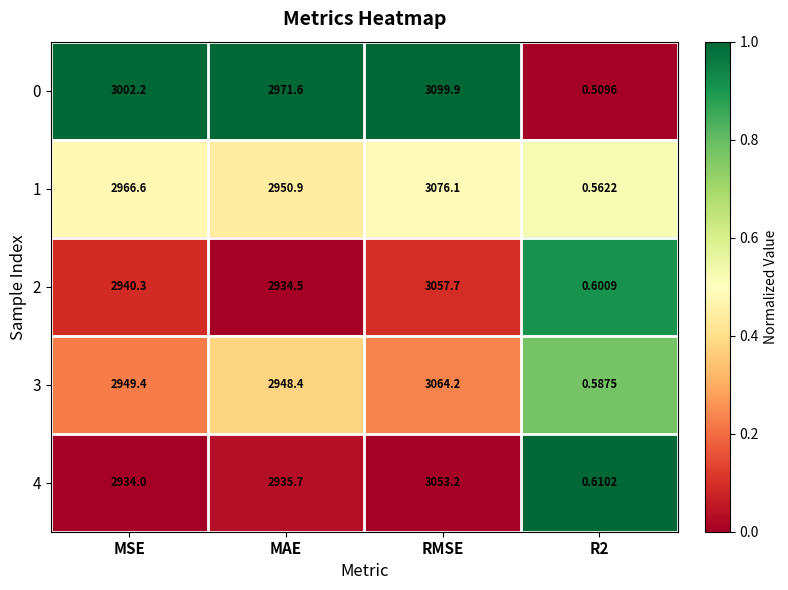

At which category is the sum across all series the highest?

RMSE